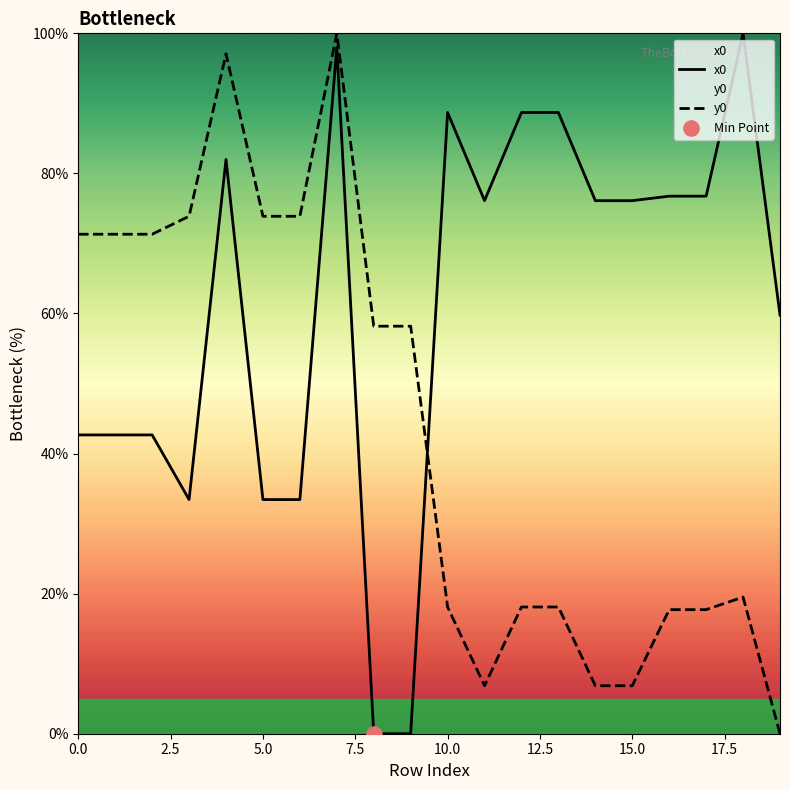

Which series contains the highest Y value?

x0